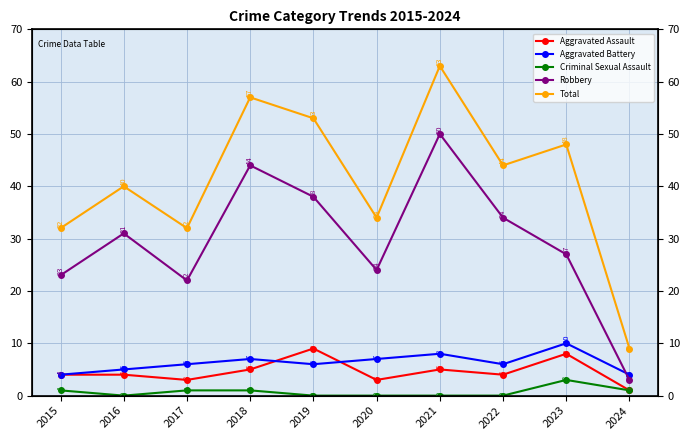

Which category has the highest value in the Criminal Sexual Assault series?

2023